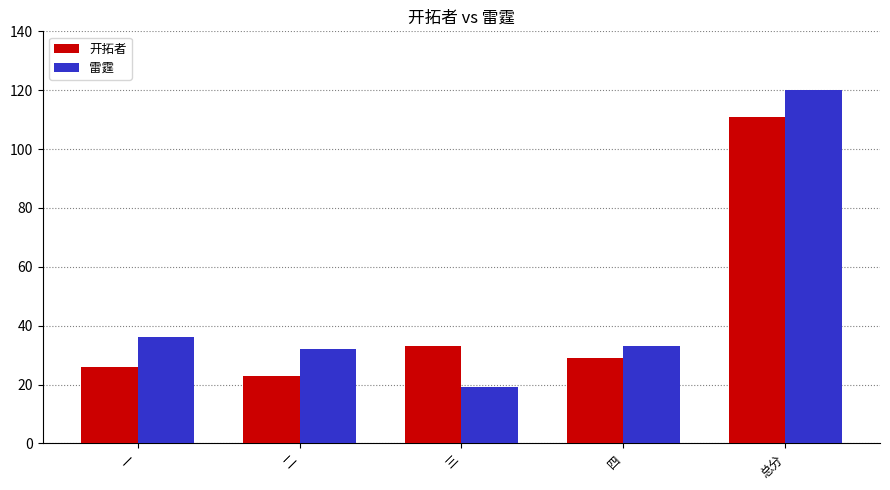

Which series has the largest range (max minus min)?

雷霆